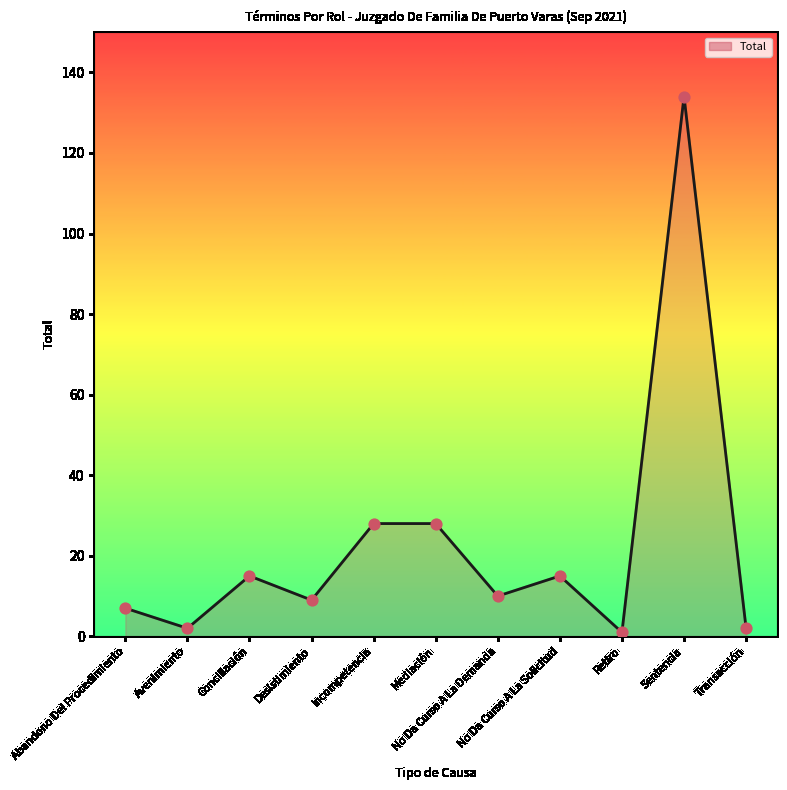

Which has a higher value, Transacción or No Da Curso A La Demanda?

No Da Curso A La Demanda